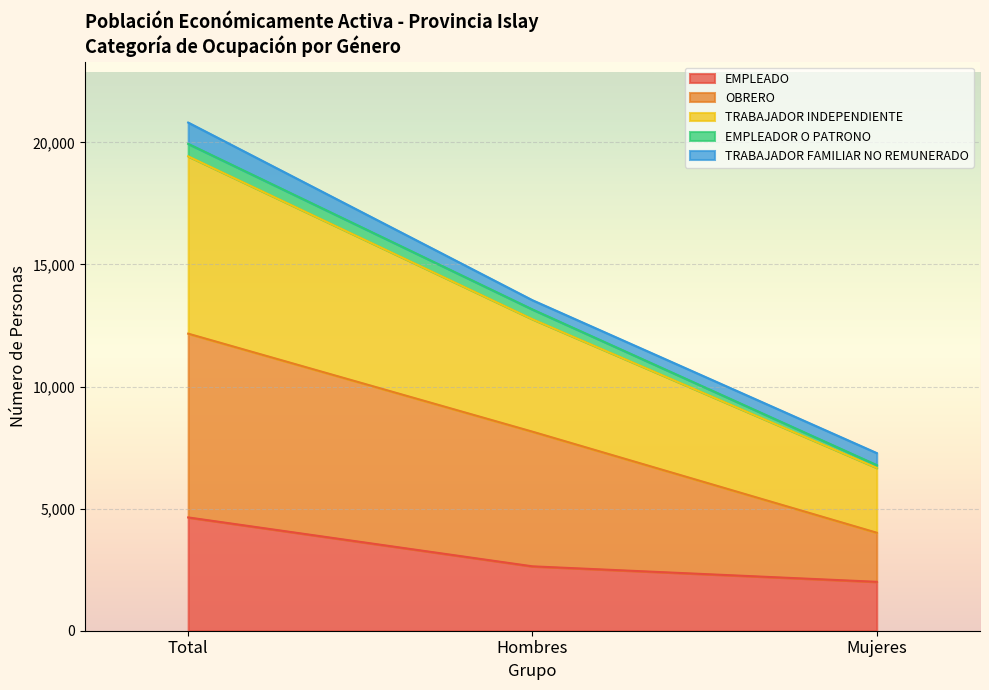

What is the total value across all series at Total?

20811